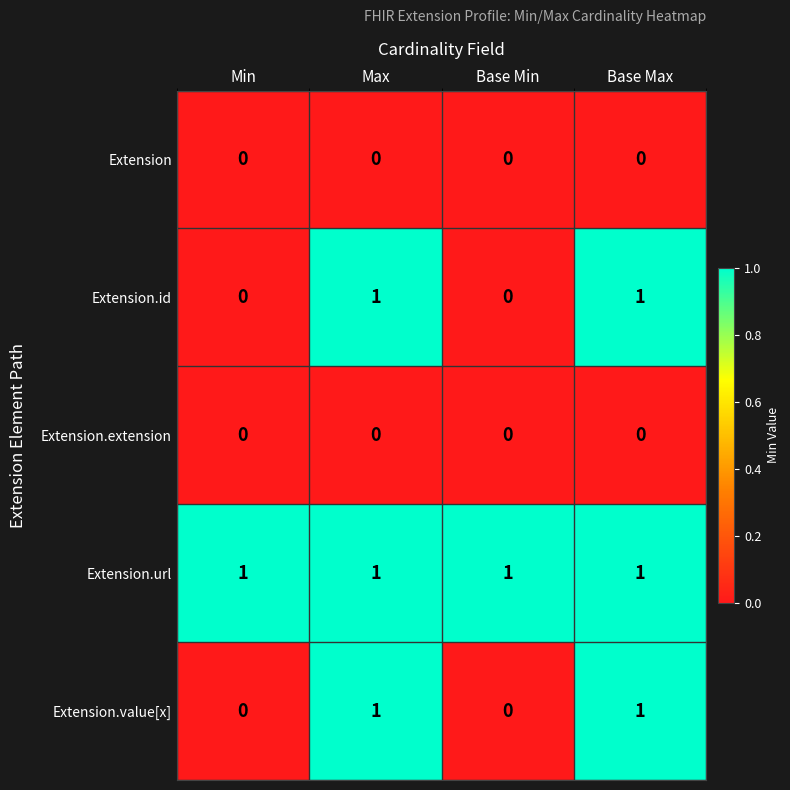

The Extension.url series shows 2 at Base Min. True or false?

False